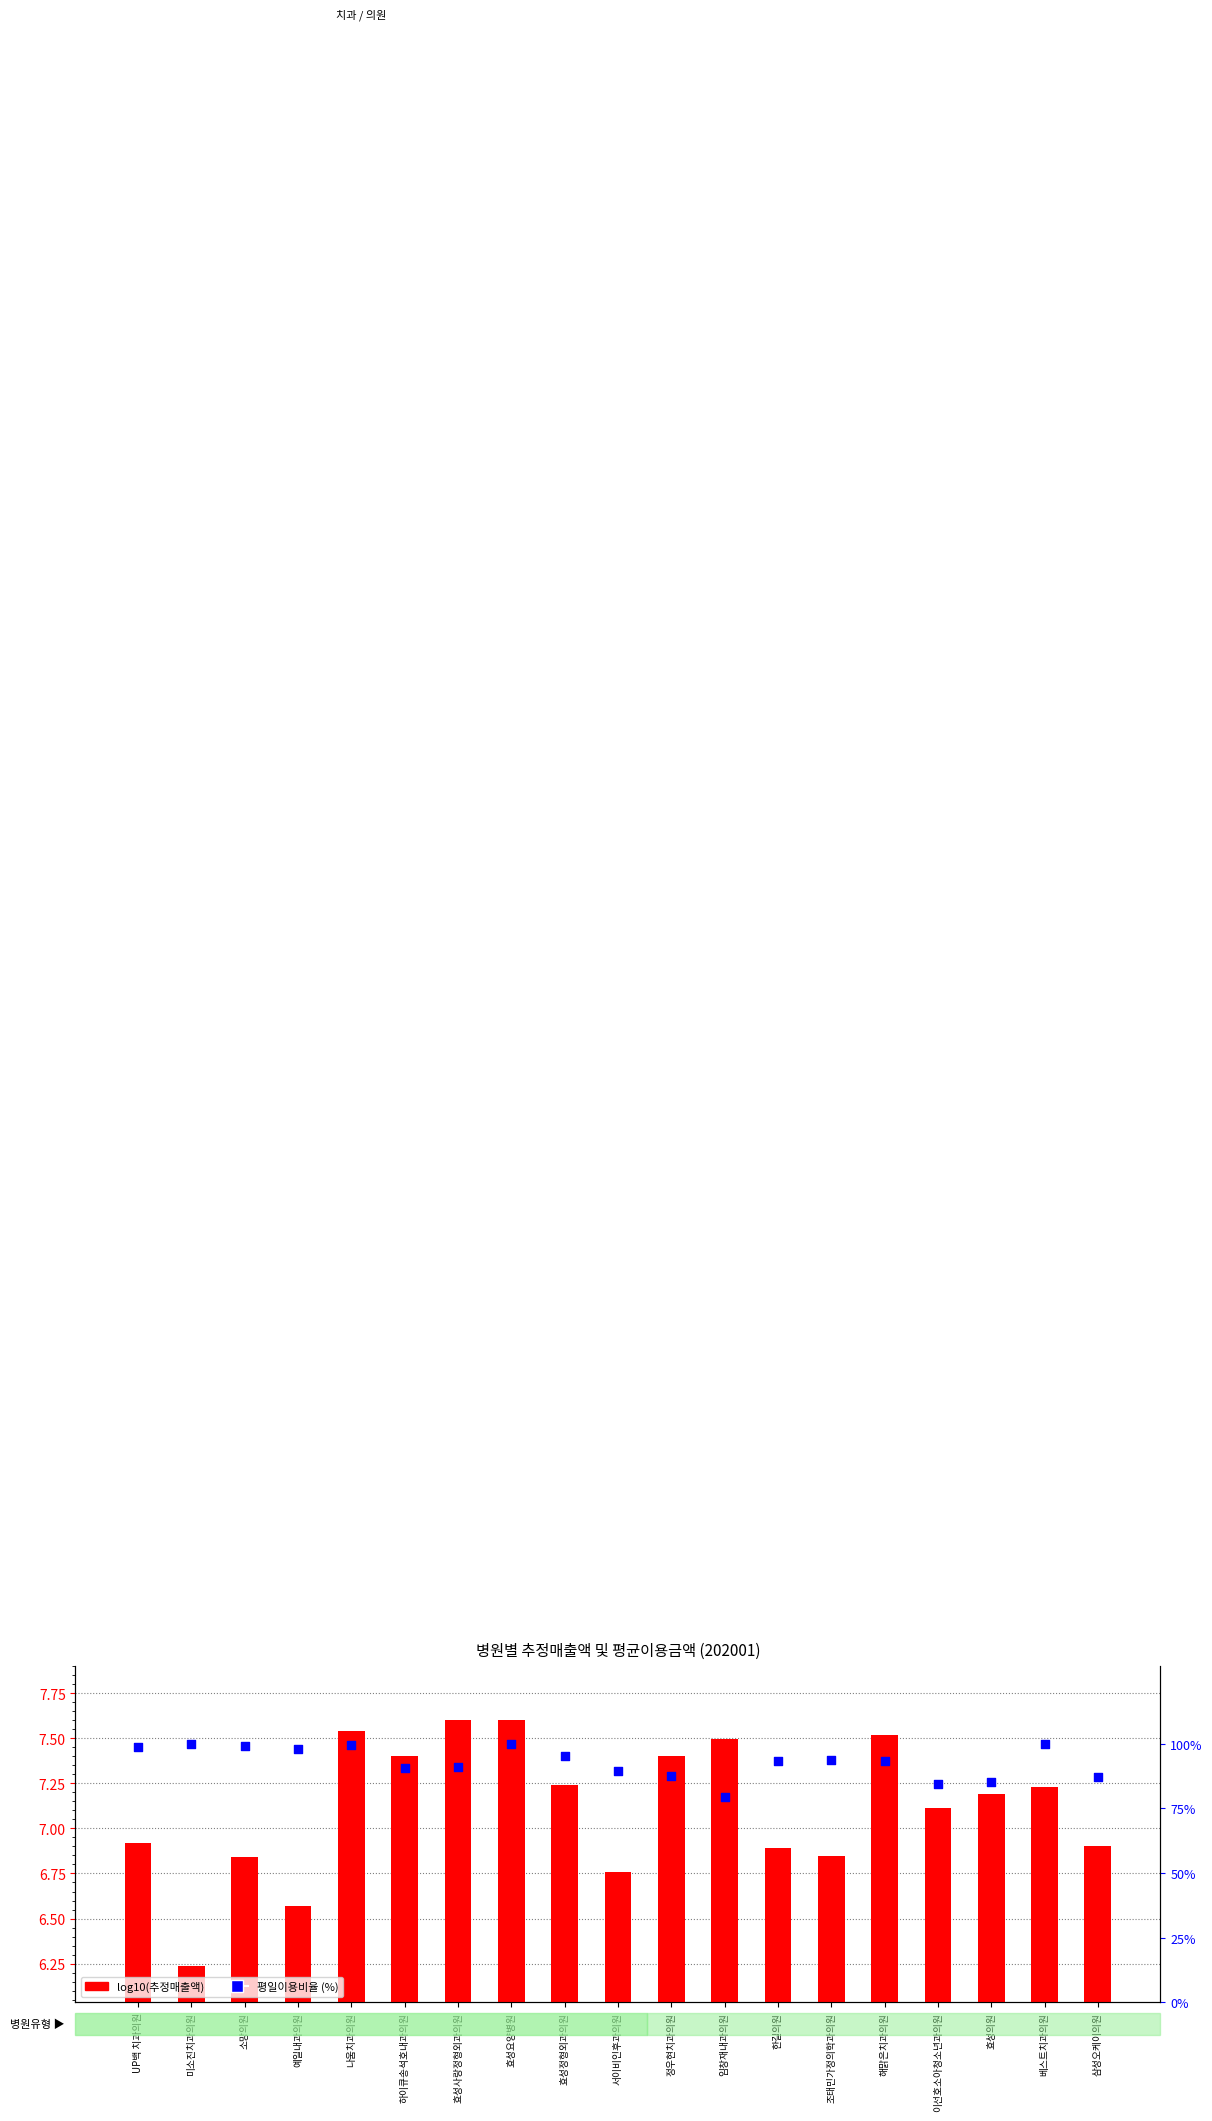

Which series has the widest spread of Y values?

평일이용비율 (%)